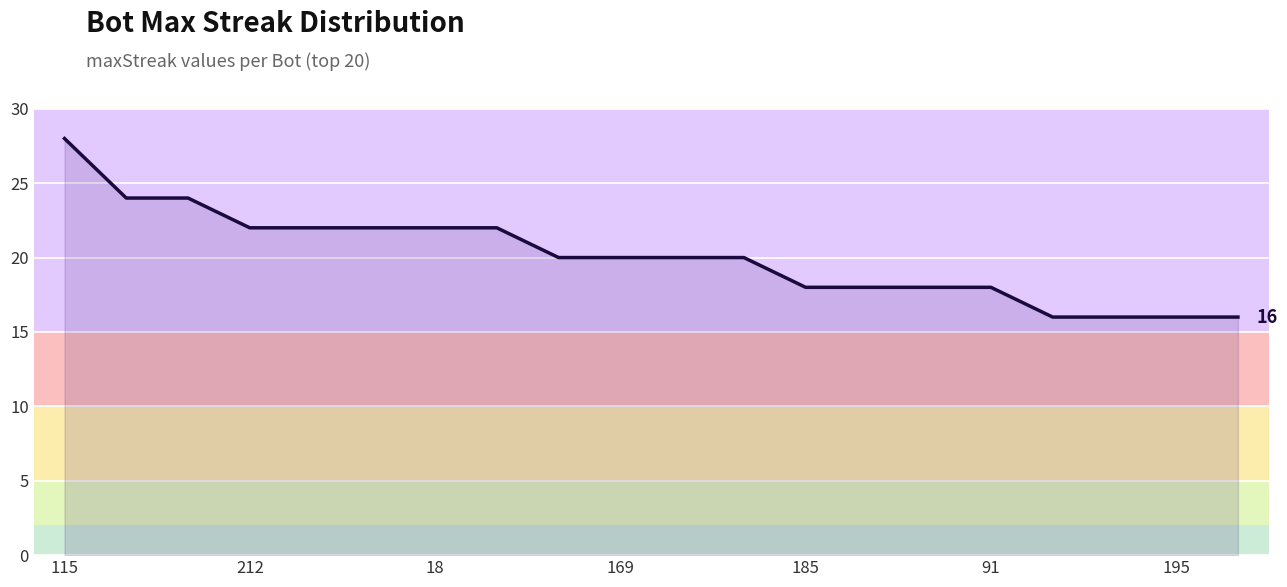

What is the difference between the maximum and second lowest values?

12